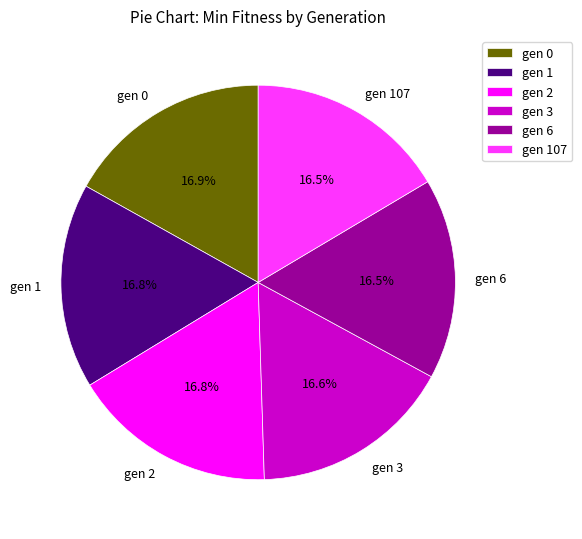

How many slices are in this pie chart?

6